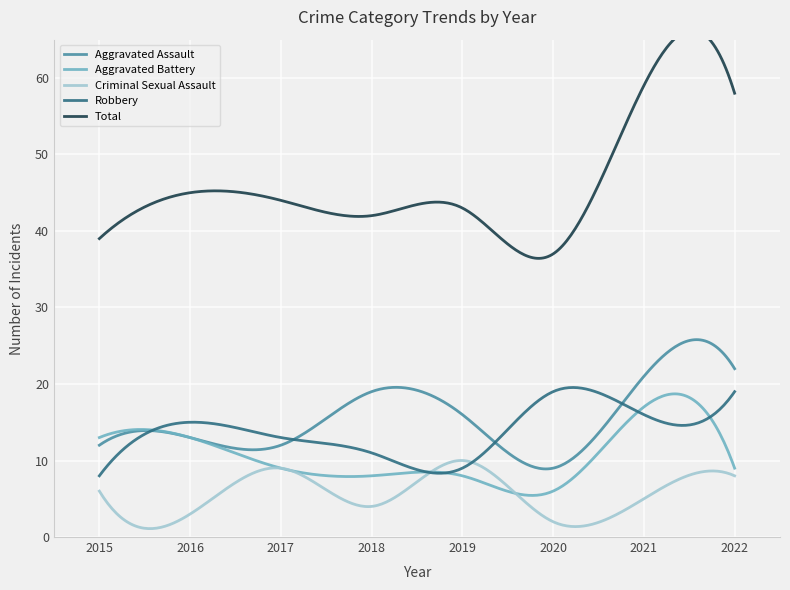

Is the value of Aggravated Assault at 2022 greater than the value of Aggravated Battery at 2016?

Yes